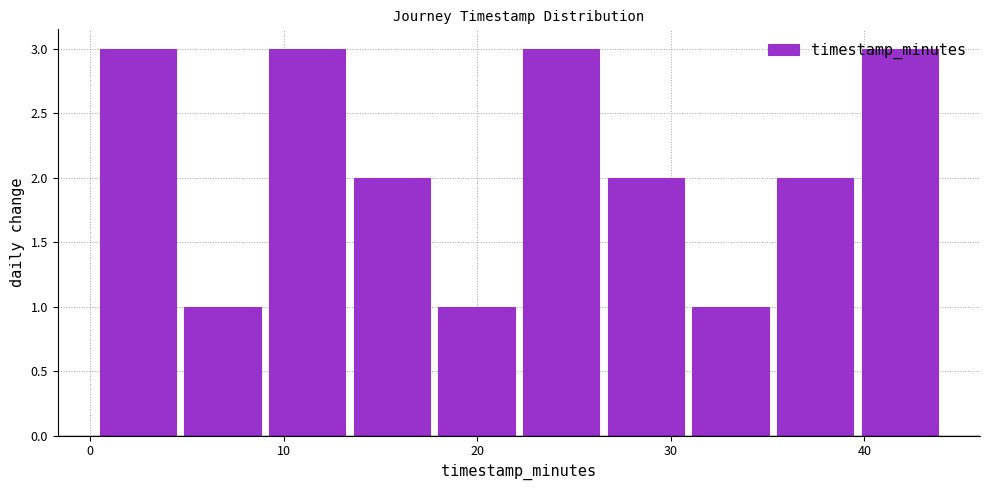

How tall is the bar that spans 31 to 35 on the x-axis? Neither the bar edges nor the heights are printed on the chart, so give them approximately, as read against the axes.

1